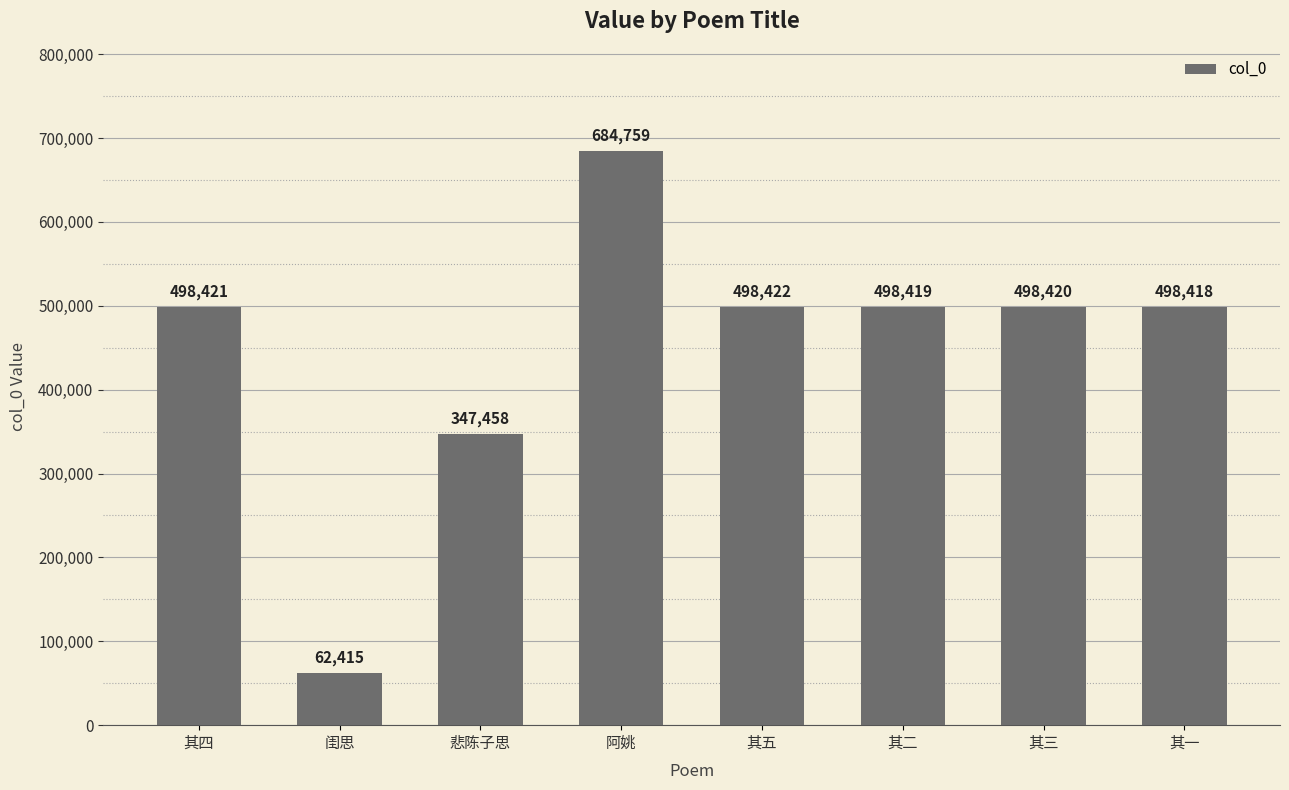

Which label corresponds to the smallest value in the chart?

闺思